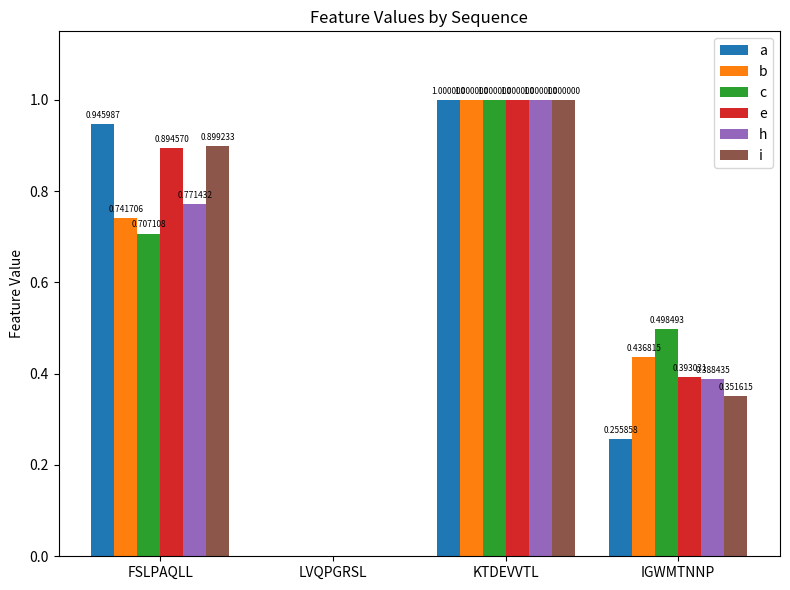

What is the total value across all series at KTDEVVTL?

6.0